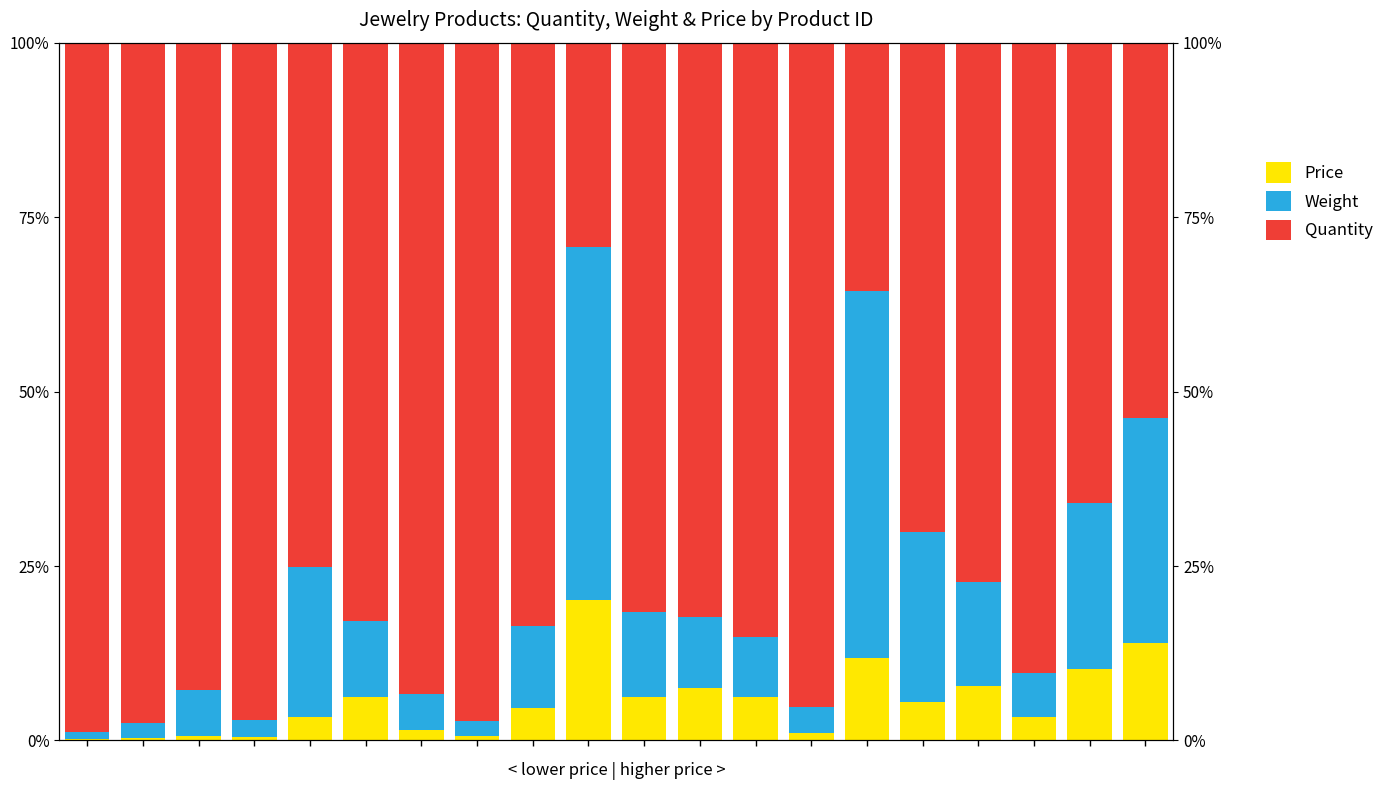

Reading right to left, list all the values displayed in this chart.

Price: 14.0	10.3	3.3	7.8	5.5	11.9	1.1	6.3	7.5	6.2	20.1	4.7	0.6	1.5	6.2	3.4	0.4	0.6	0.4	0.2
Weight: 32.3	23.7	6.3	14.9	24.3	52.5	3.7	8.5	10.2	12.2	50.6	11.7	2.1	5.1	10.9	21.5	2.4	6.7	2.1	1.0
Quantity: 53.8	66.0	90.3	77.3	70.2	35.6	95.2	85.2	82.3	81.5	29.2	83.6	97.2	93.3	82.9	75.1	97.1	92.7	97.6	98.8